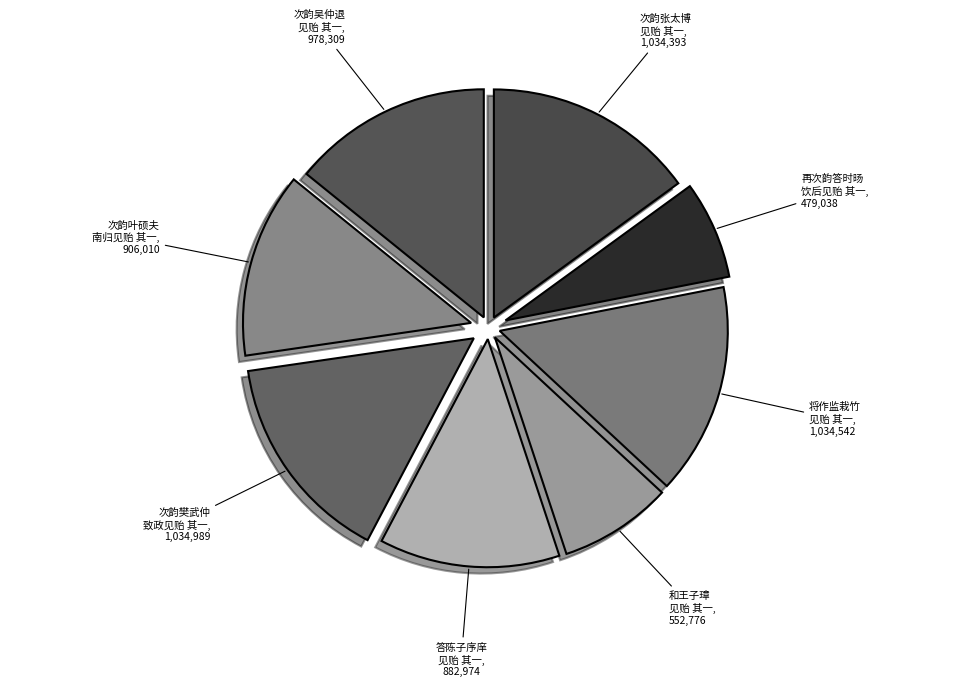

How many segments does this pie chart have?

8